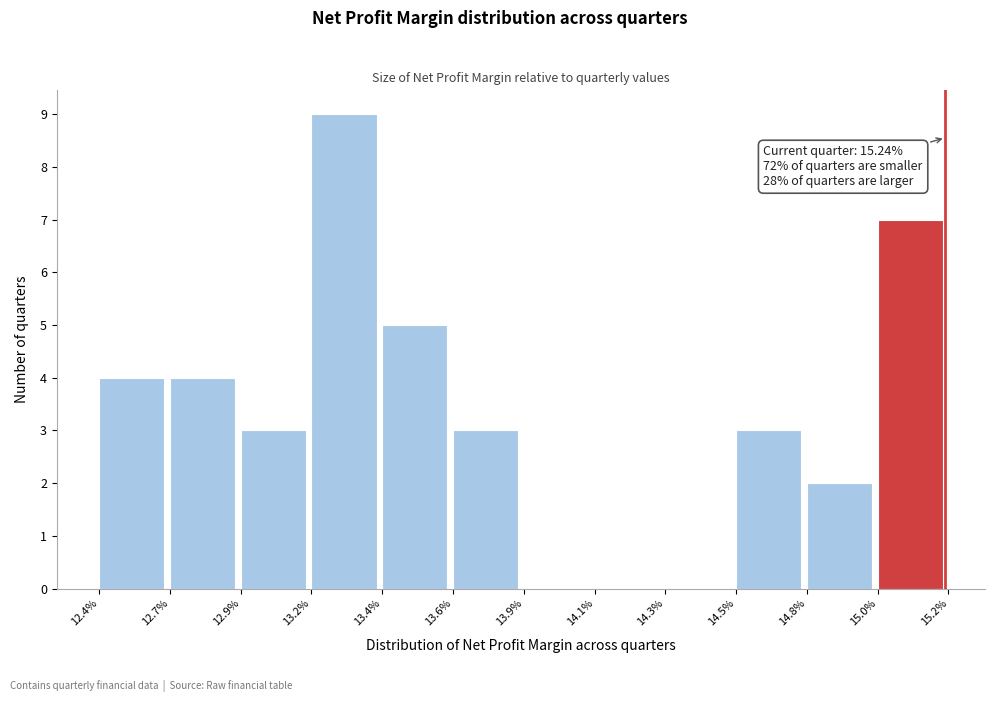

Reading right to left, what are all the values shown in this chart?

15.0%=7	14.8%=2	14.5%=3	14.3%=0	14.1%=0	13.9%=0	13.6%=3	13.4%=5	13.2%=9	12.9%=3	12.7%=4	12.4%=4